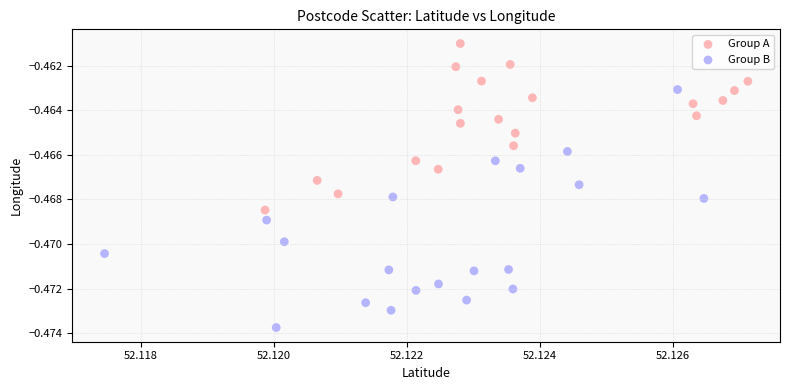

Which series has the largest Y range (max minus min)?

Group B